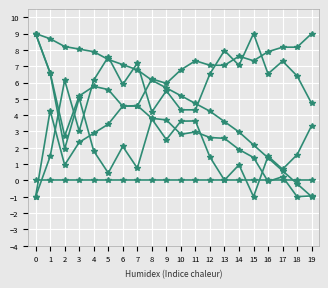

How many lines are shown in the chart?

6